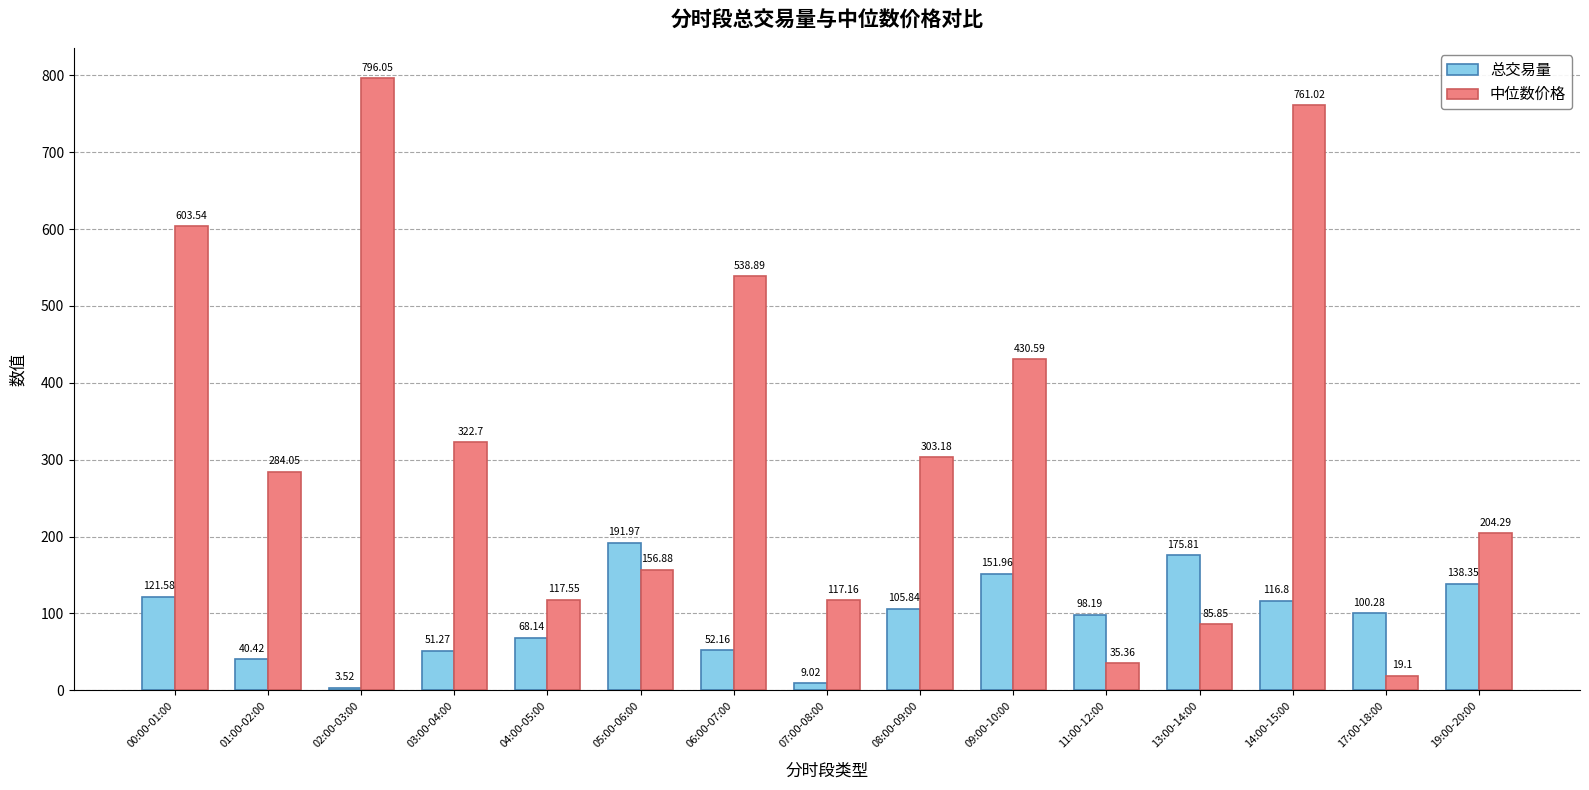

Is the value of 中位数价格 at 14:00-15:00 greater than the value of 总交易量 at 14:00-15:00?

Yes